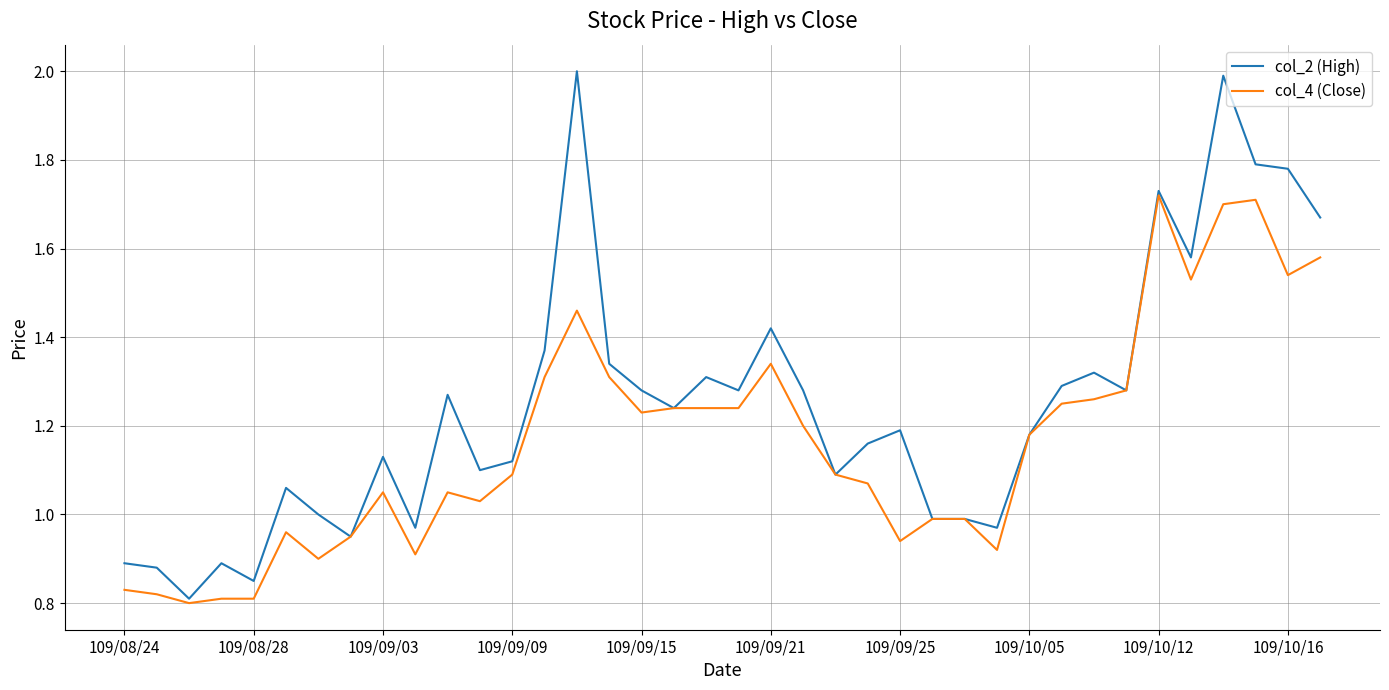

Which series has the widest spread of values?

col_2 (High)